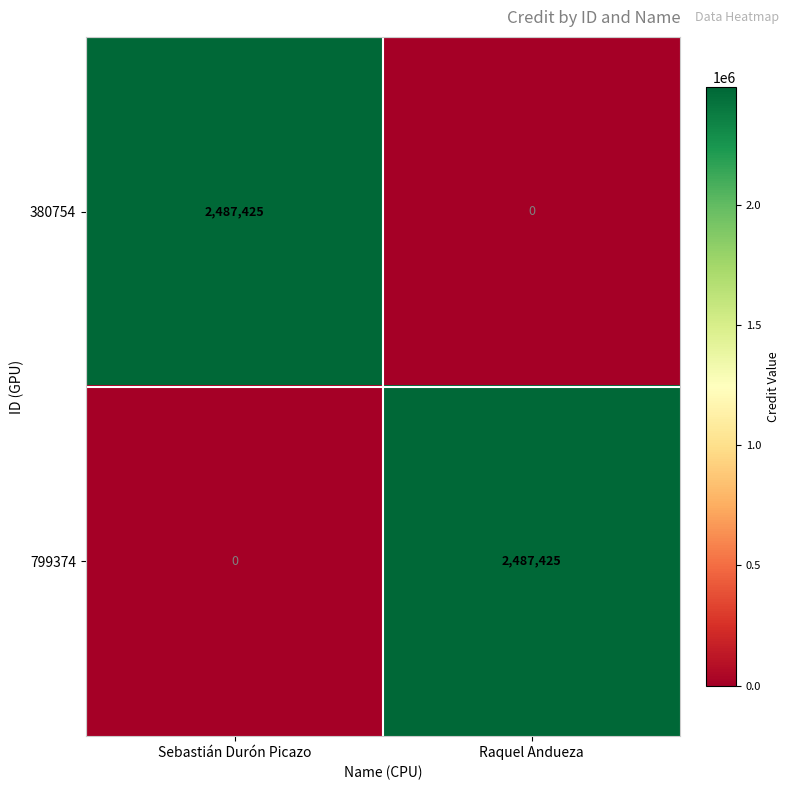

What is the sum of the 380754 values at Raquel Andueza and Sebastián Durón Picazo?

2487425